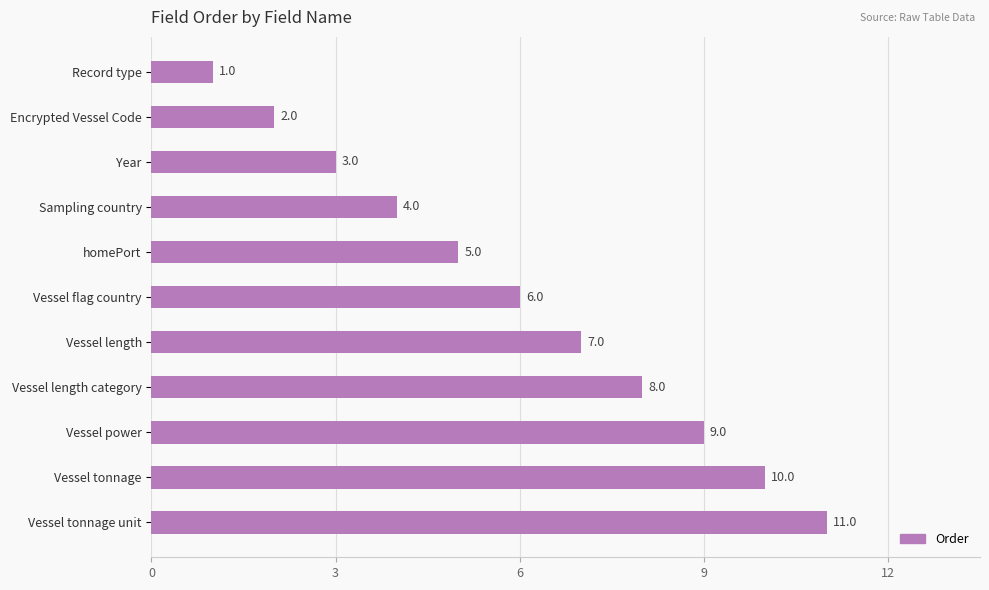

Count the number of categories in the chart.

11